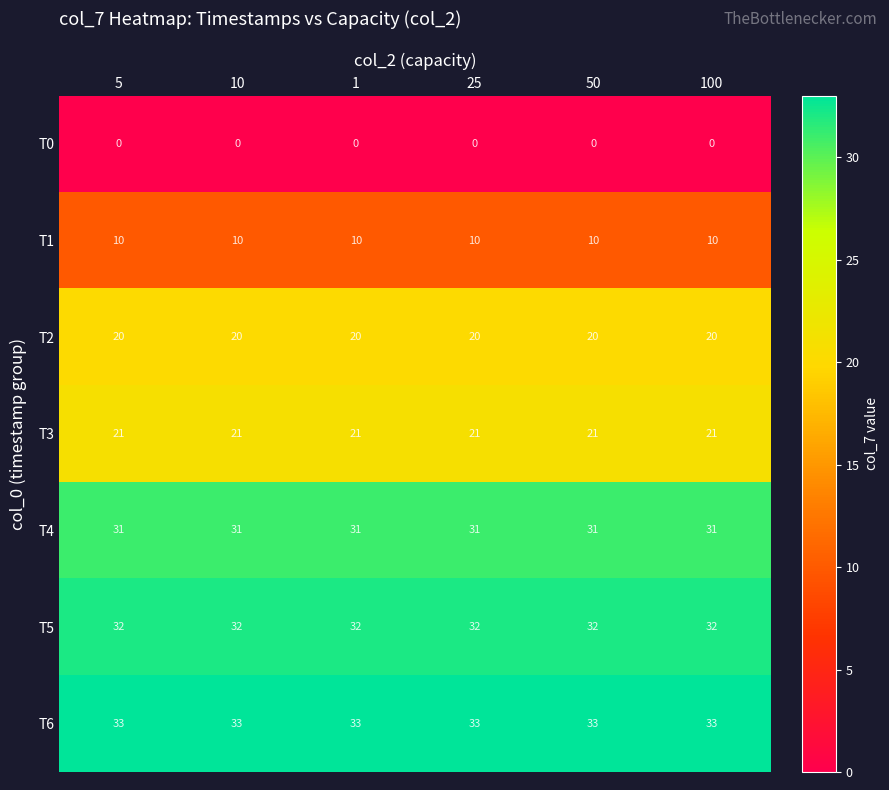

Which series has the largest total across all categories?

T6